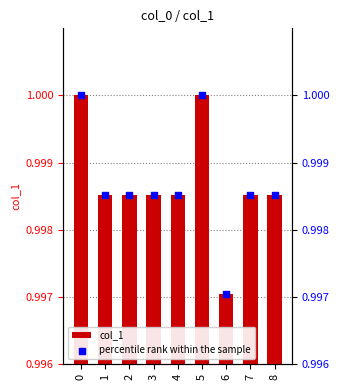

Which series has the largest Y range (max minus min)?

col_1